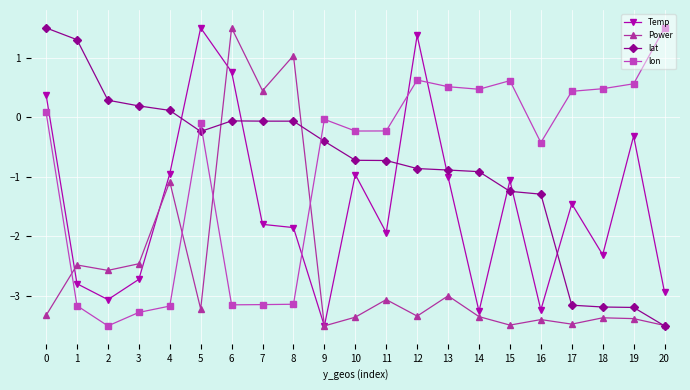

What are all the series names shown in the legend?

Temp, Power, lat, lon